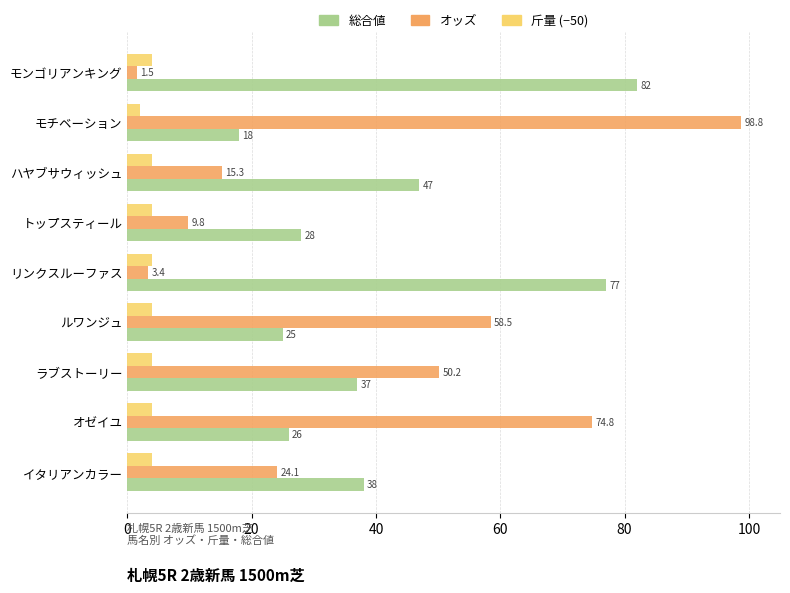

Which series has the largest range (max minus min)?

オッズ